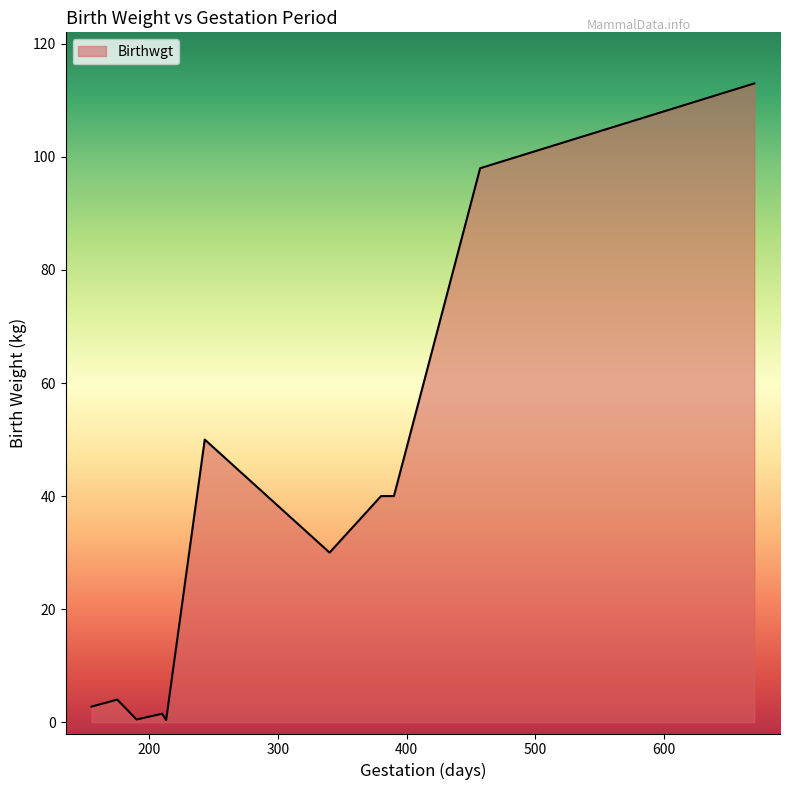

What is the difference between the maximum and minimum values?

112.6